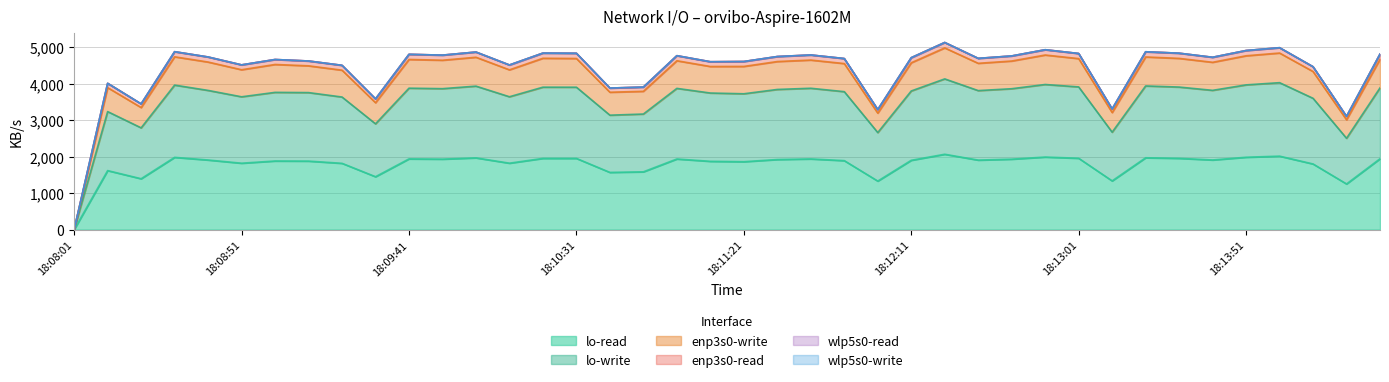

At which category does lo-write reach its first local peak?

18:08:11